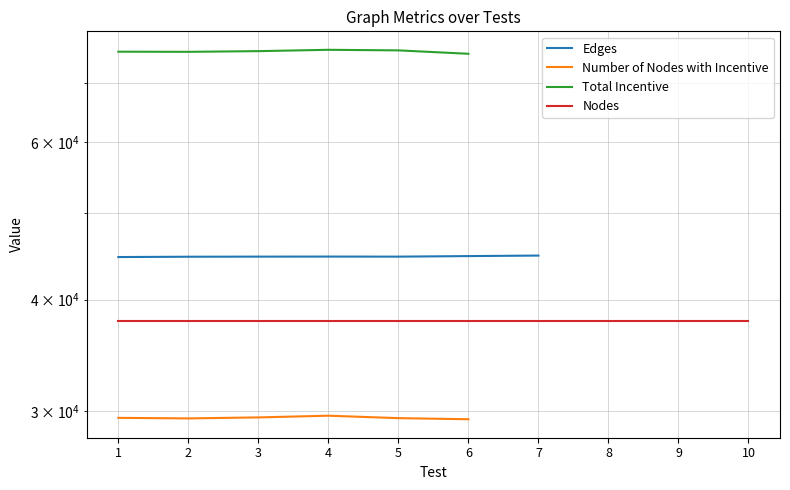

How many interior local valleys does the Total Incentive series have?

1